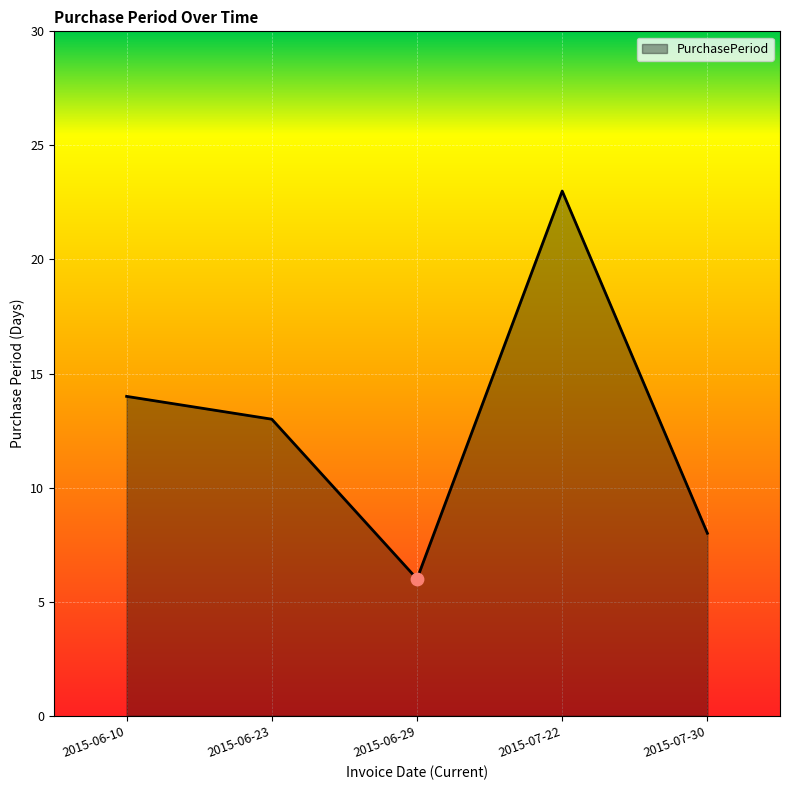

What is the change in value from 2015-06-10 to 2015-06-23?

-1